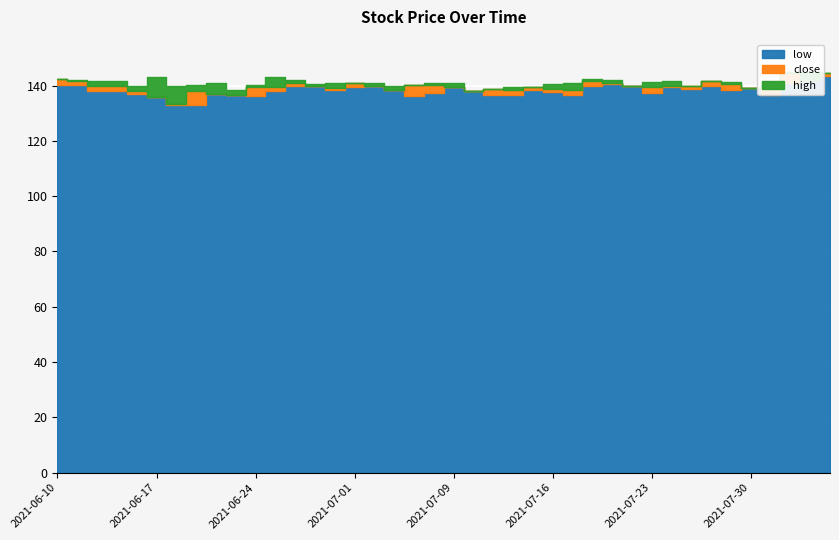

How many values in the high series are below 141?

20